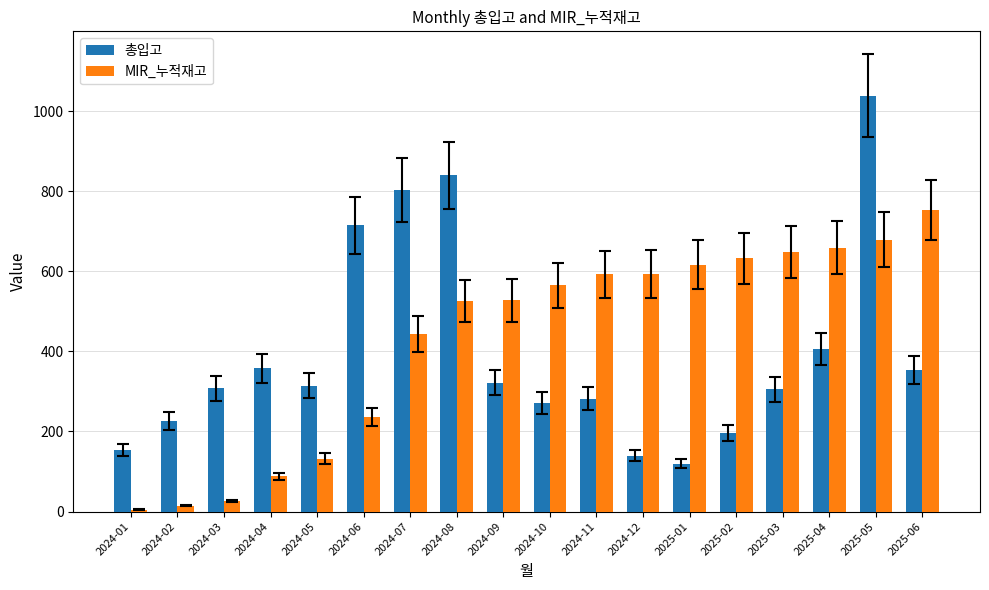

Which series has the largest range (max minus min)?

총입고